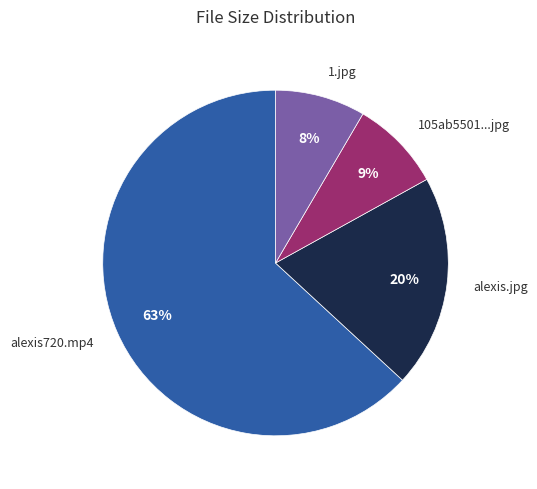

Does any single category account for the majority?

Yes